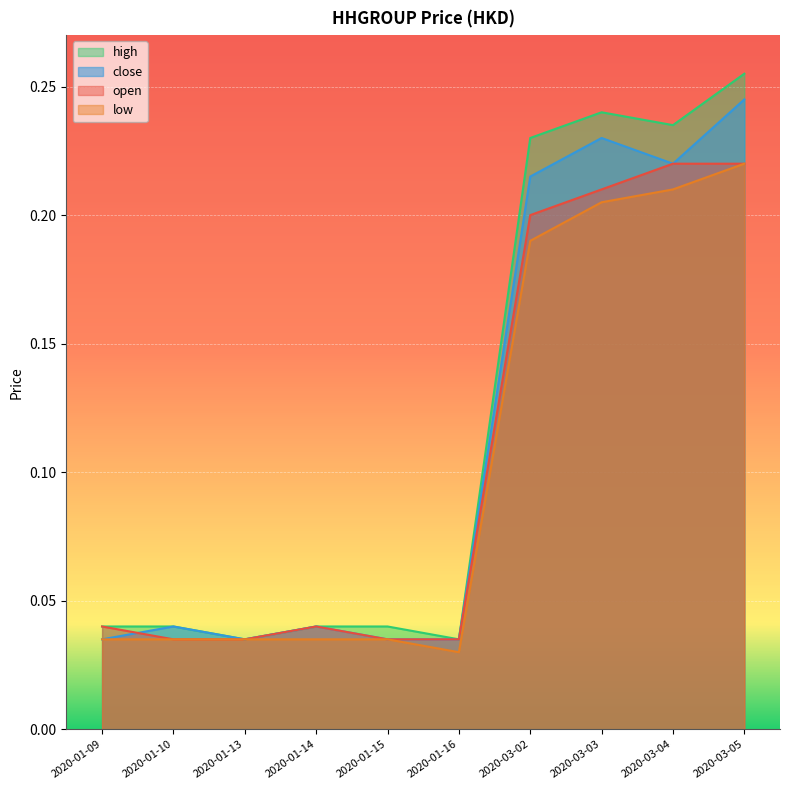

How many data points does each series have?

10